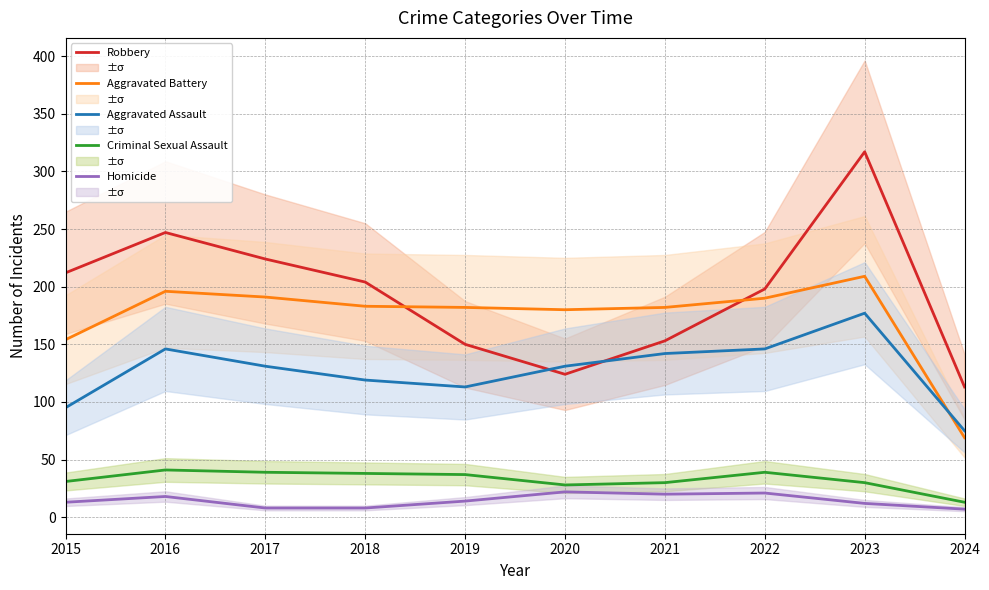

How many values in the Aggravated Battery series exceed 183?

4